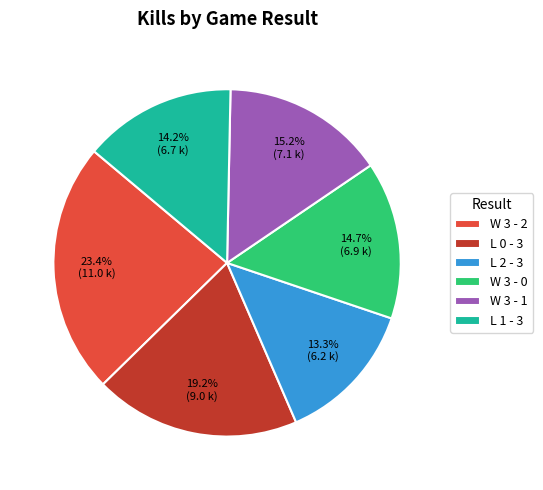

What is the smallest slice in the pie chart?

L 2 - 3